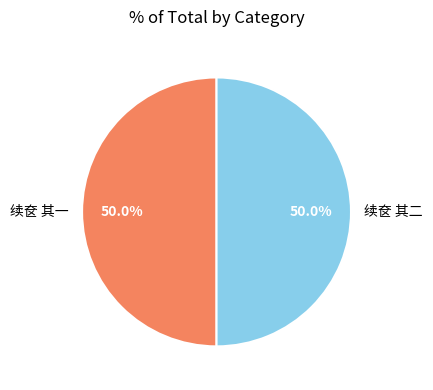

Is the sum of 续奁 其二 and 续奁 其一 greater than half?

Yes